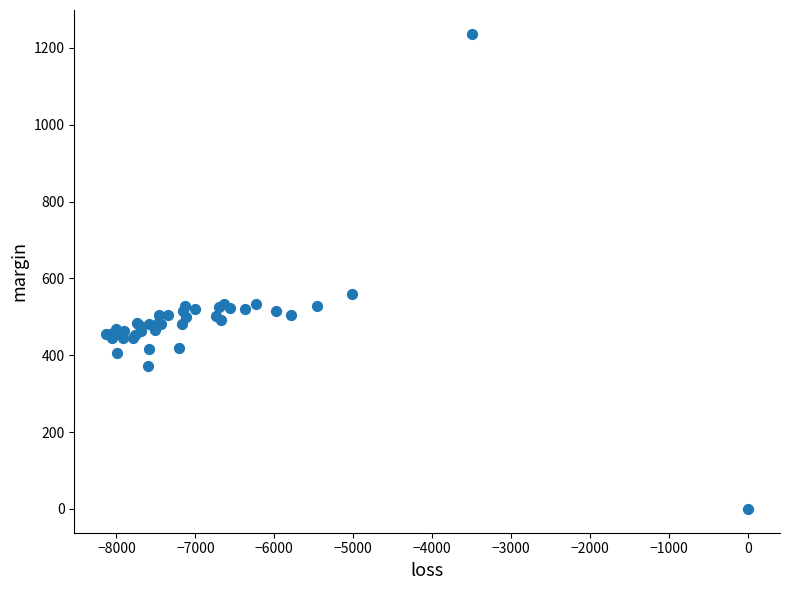

What Y value in the scatter plot is closest to 618?

558.2